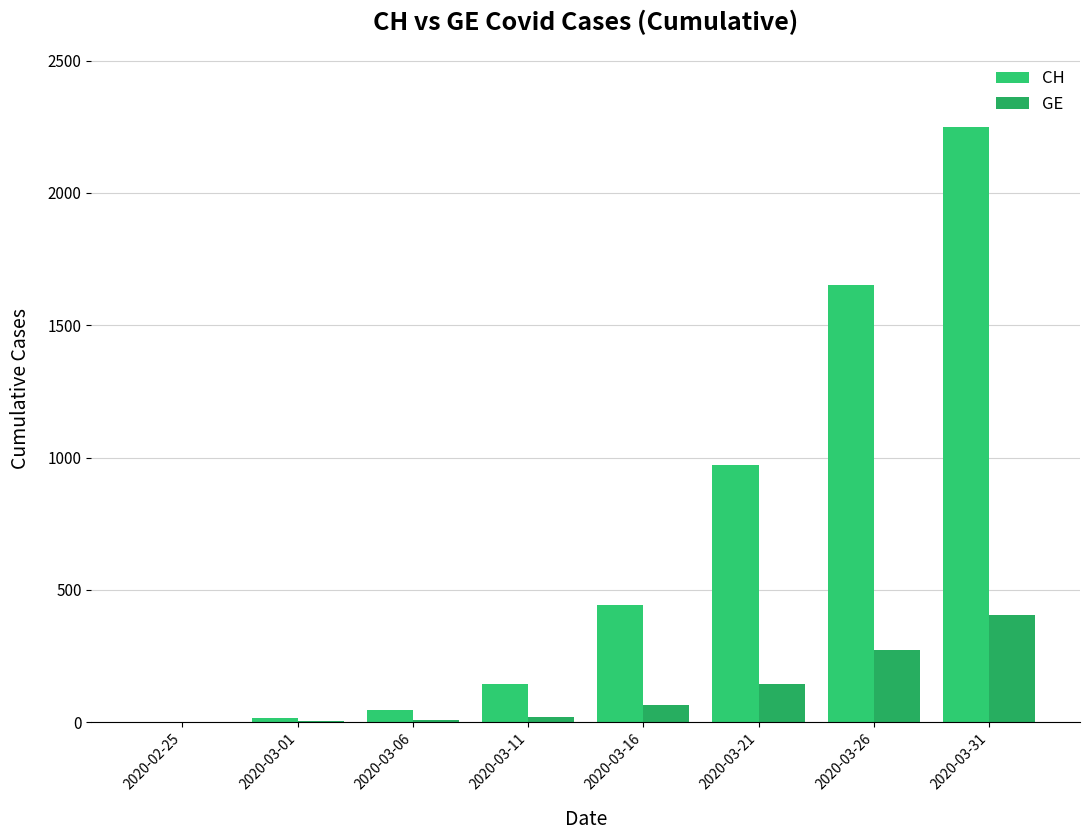

What is the sum of the GE values at 2020-03-11 and 2020-03-01?

23